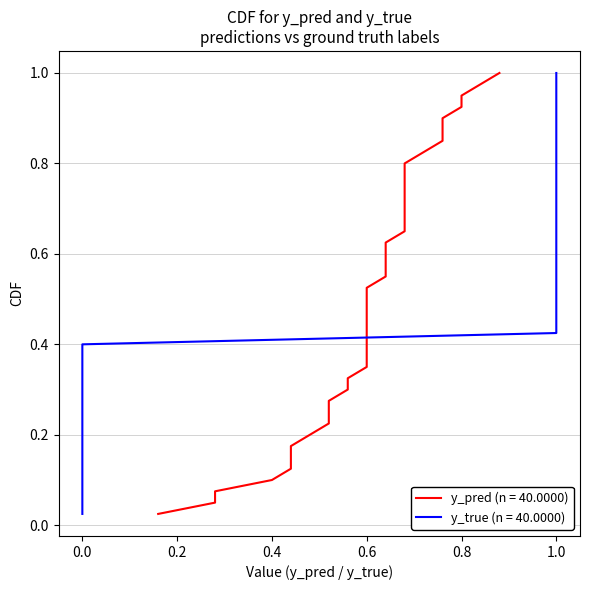

How many y_pred values are between 0 and 1?

40